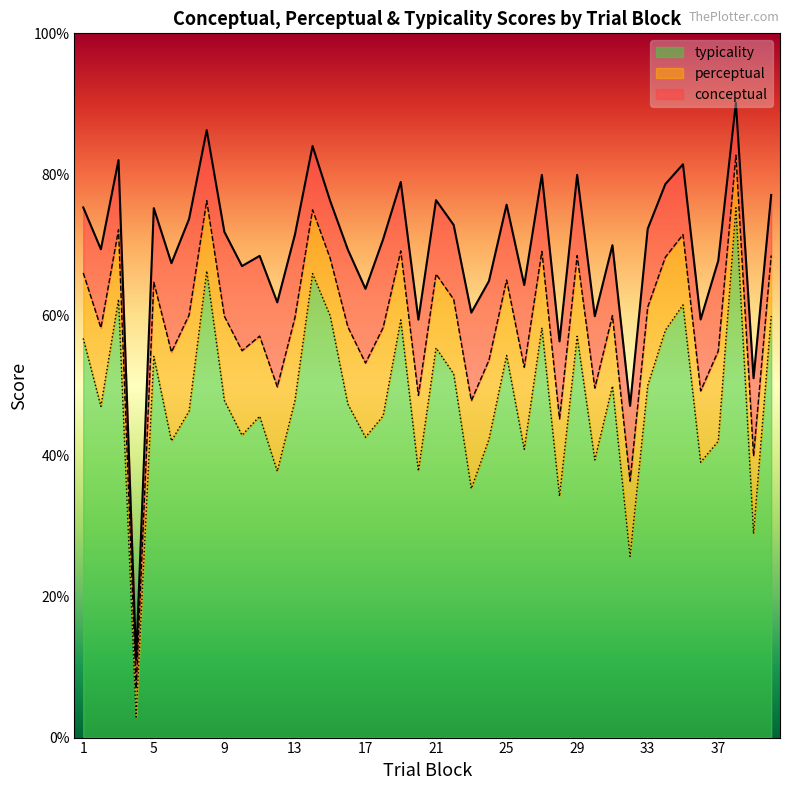

Reading left to right, extract all data points from this chart.

conceptual: 56.7	47.0	62.2	2.9	54.1	42.1	46.4	66.3	47.9	42.9	45.6	37.8	47.9	65.9	59.9	47.4	42.6	45.7	59.3	37.8	55.3	51.6	35.3	42.4	54.3	40.9	58.2	34.3	57.0	39.4	49.9	25.7	50.0	57.8	61.4	39.1	42.1	75.2	28.9	59.9
perceptual: 66.0	58.2	72.1	7.0	64.7	54.7	60.0	76.3	59.8	54.9	57.0	49.8	59.6	74.9	68.0	58.3	53.2	58.2	69.1	48.6	65.8	62.2	47.8	53.6	65.0	52.6	69.0	45.3	68.4	49.6	59.9	36.4	61.1	68.2	71.4	49.2	54.9	82.7	40.0	68.5
typicality: 75.3	69.3	82.0	11.0	75.2	67.4	73.6	86.3	71.8	67.0	68.4	61.8	71.4	84.0	76.2	69.3	63.7	70.8	78.9	59.4	76.3	72.8	60.3	64.8	75.7	64.3	79.9	56.3	79.9	59.8	69.9	47.1	72.2	78.6	81.4	59.4	67.7	90.1	51.0	77.0